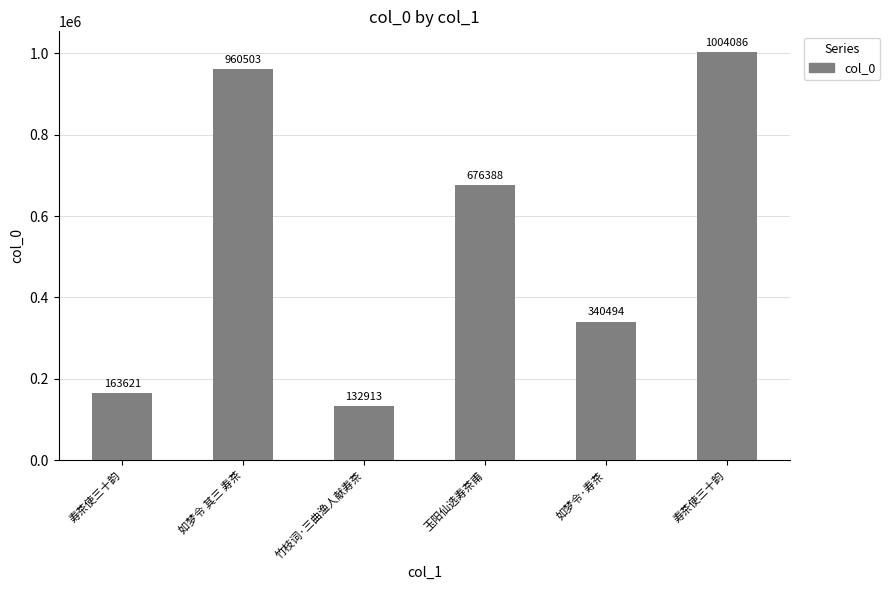

How many values are below 676388?

3